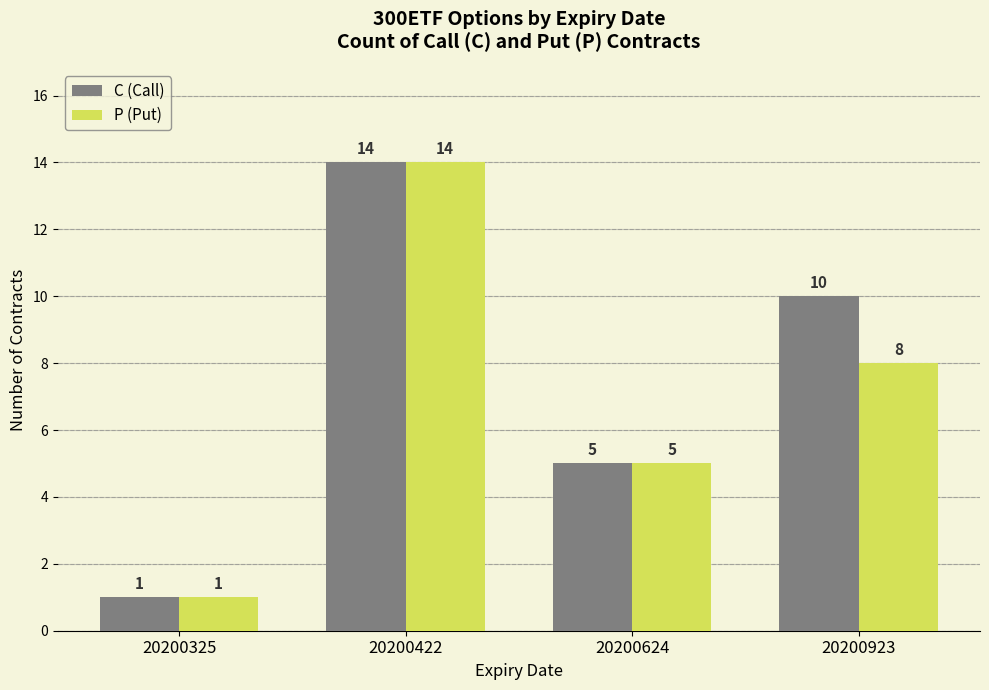

What is the greatest value displayed?

14